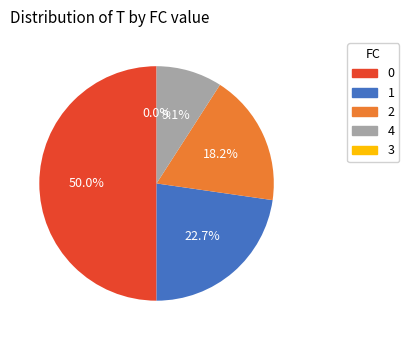

Count the number of slices in the pie.

5